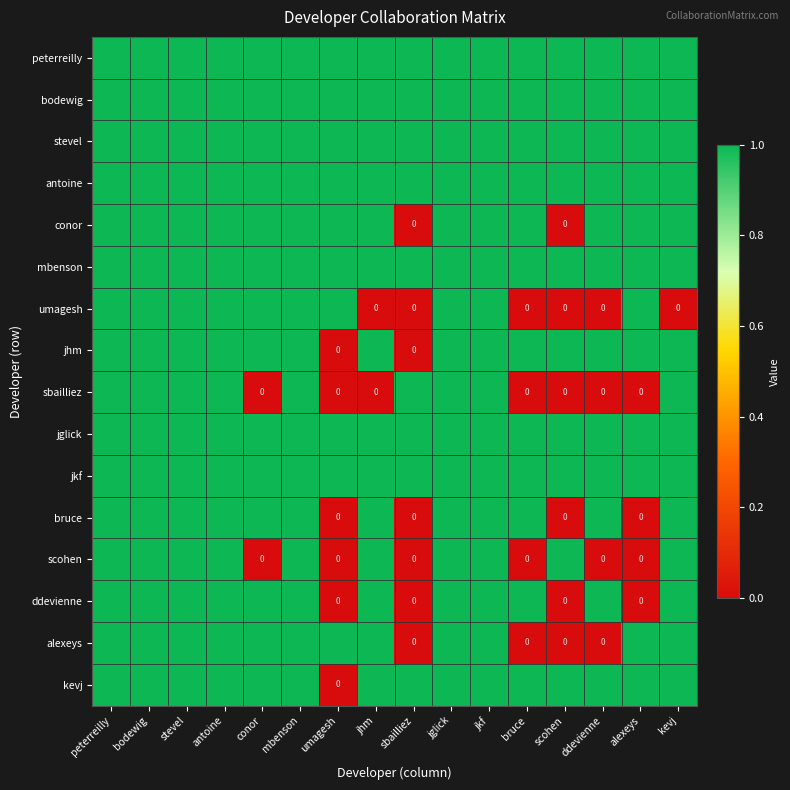

What is the greatest value displayed?

1